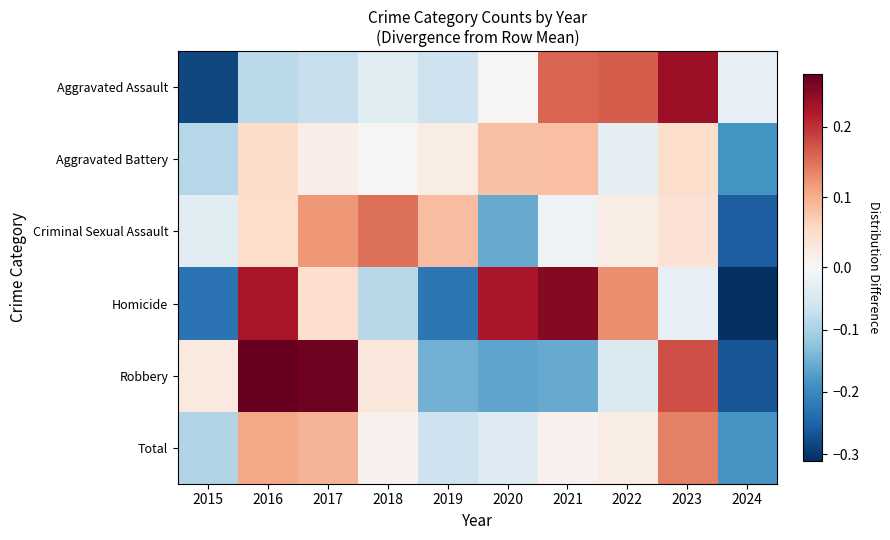

Rank the series at 2017 from highest to lowest value.

Robbery, Criminal Sexual Assault, Total, Homicide, Aggravated Battery, Aggravated Assault